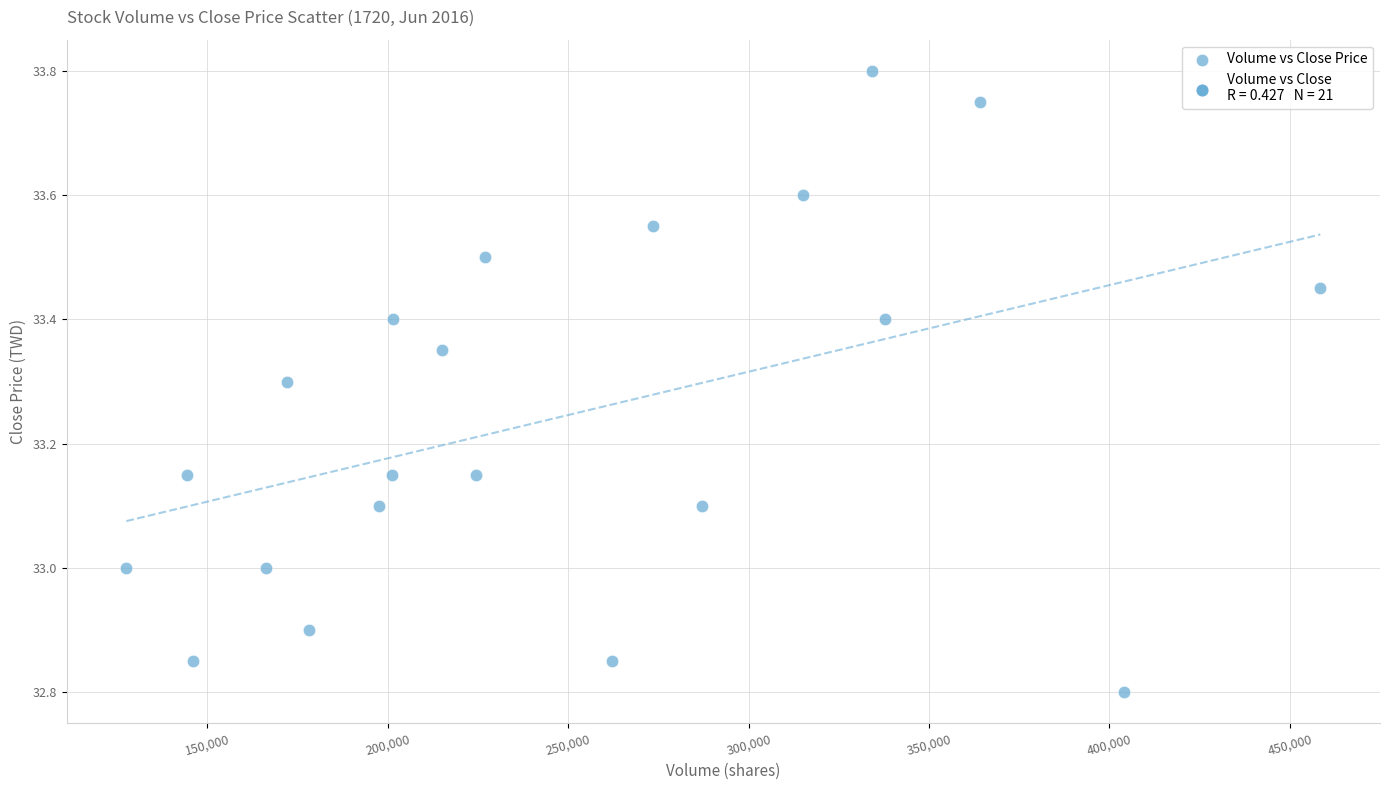

What is the range of X values (max minus min)?

330935.0